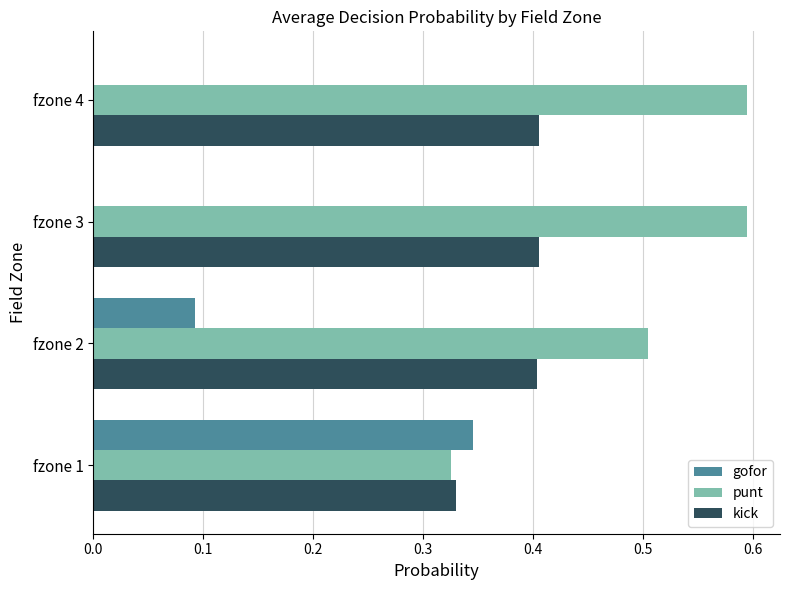

True or false: punt has a value of 0.6 at fzone 3.

True